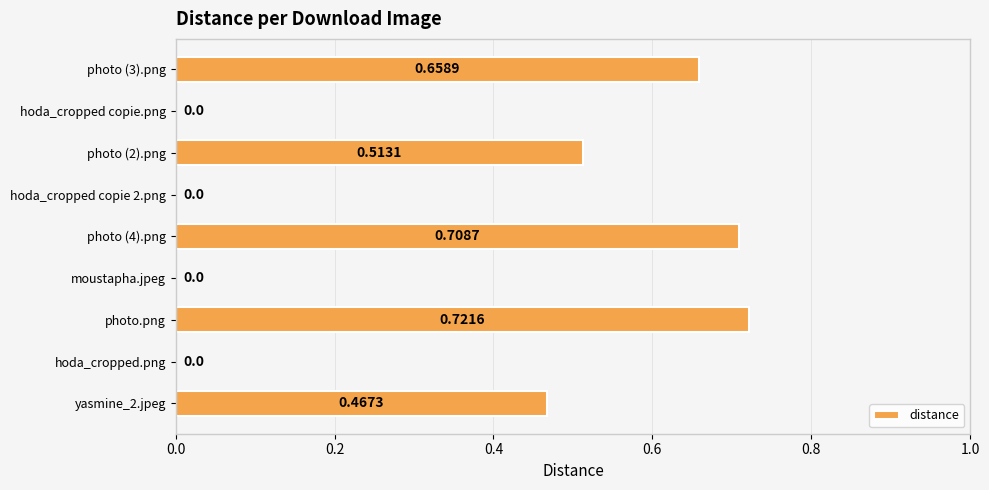

Which category has the highest value across all series?

photo.png